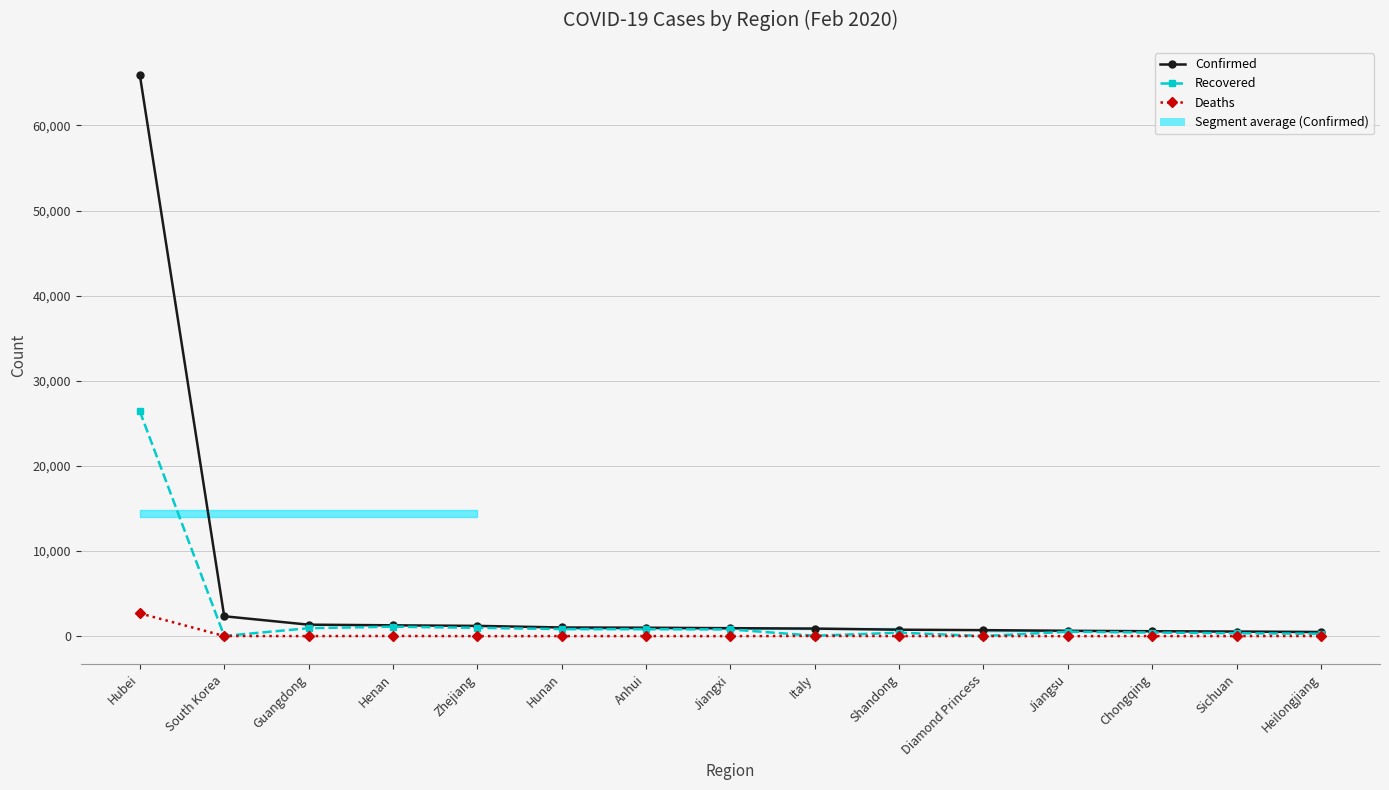

What is the label of the 5th point from the left?

Zhejiang